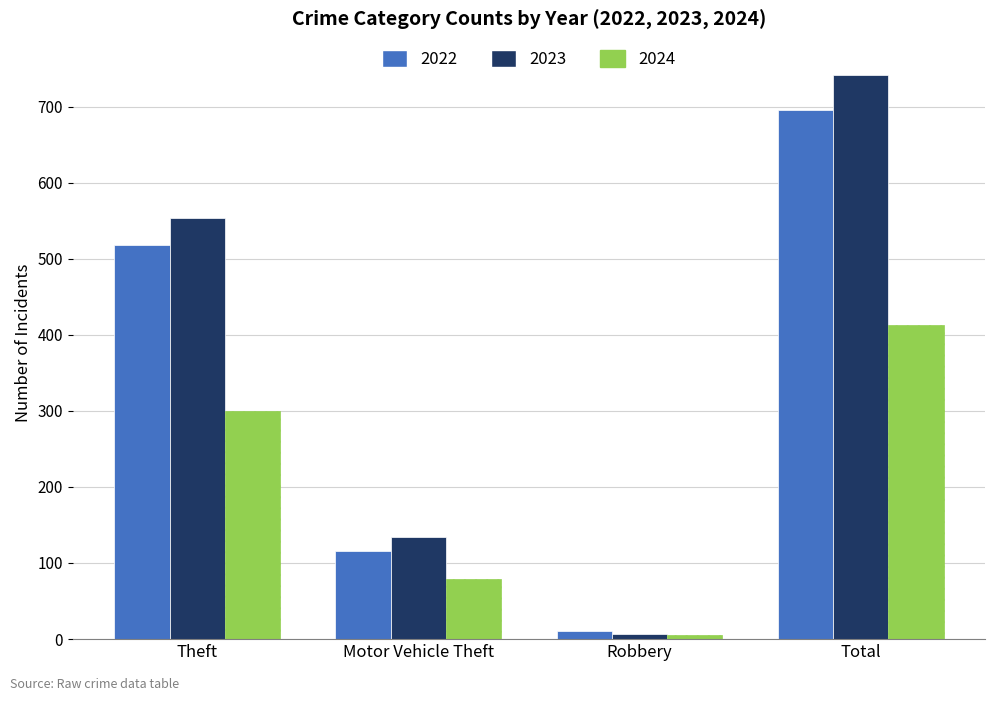

The 2024 series shows 5 at Robbery. True or false?

True